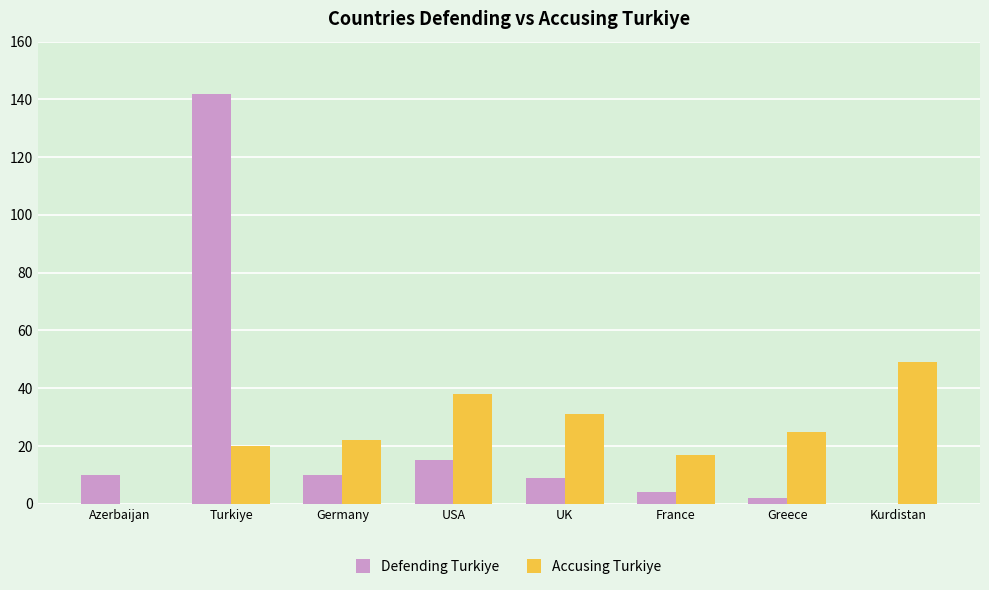

At which category is the sum across all series the highest?

Turkiye